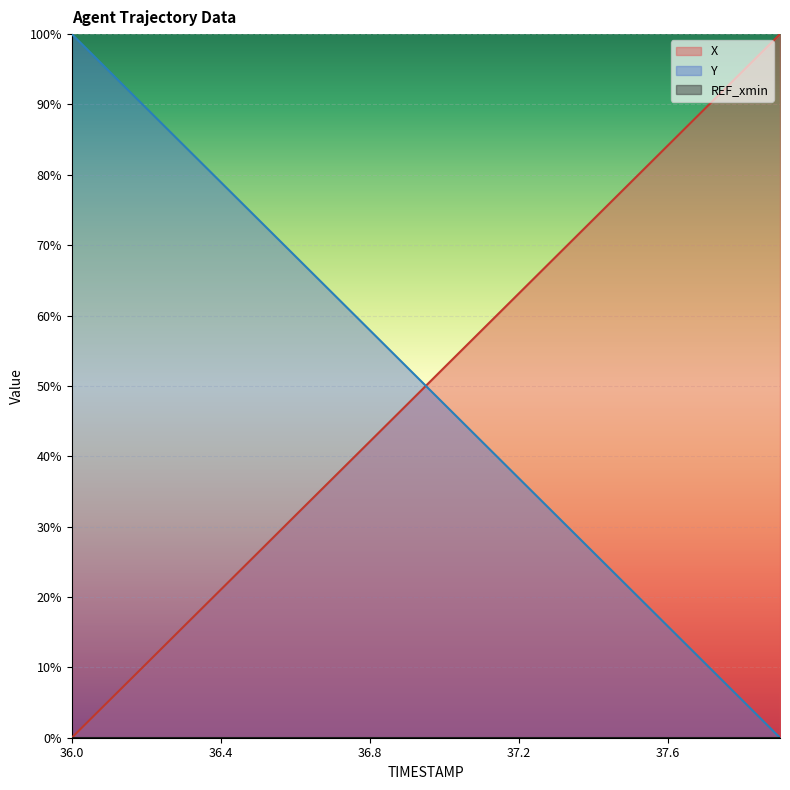

What value does the X series have at 37.3?

68.4